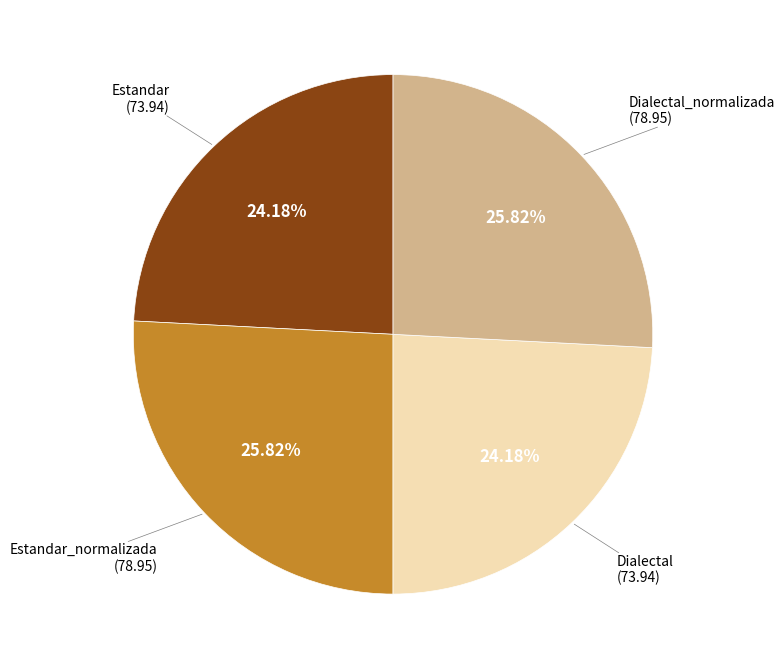

Is there any slice that represents more than half of the pie?

No